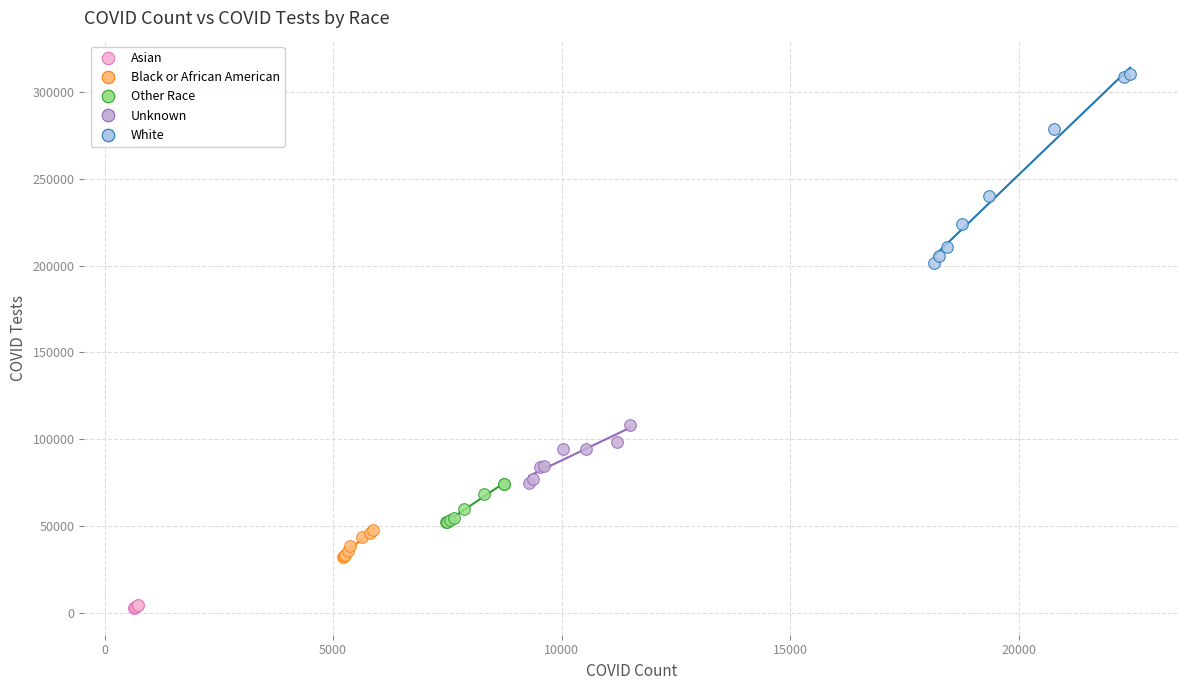

Which series has the widest spread of Y values?

White